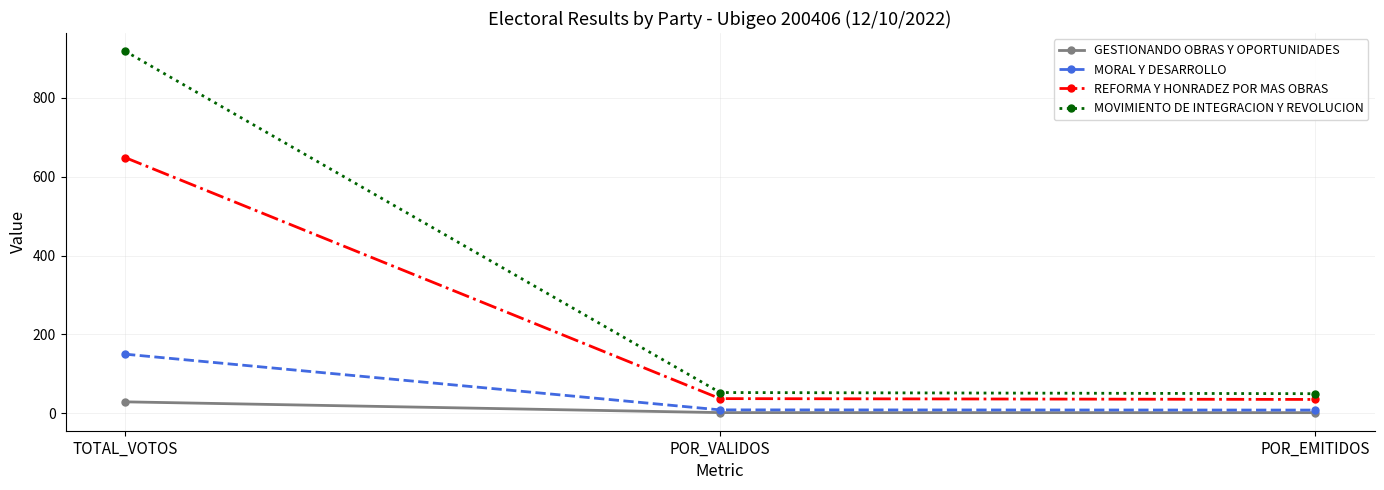

What is the sum of all GESTIONANDO OBRAS Y OPORTUNIDADES values?

32.2